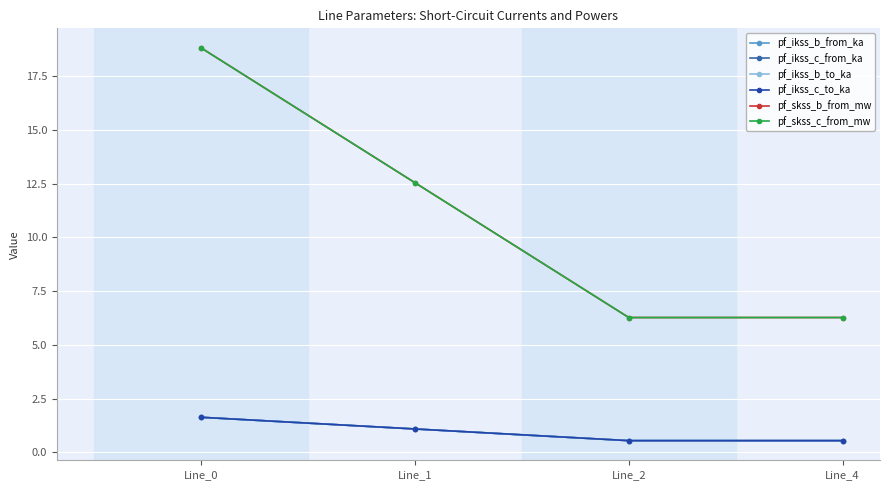

Does the chart have visible grid lines?

Yes